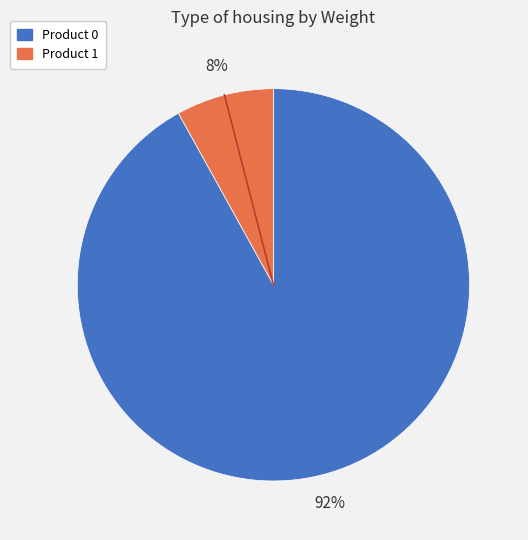

Combined, do Product 0 and Product 1 account for over 50%?

Yes